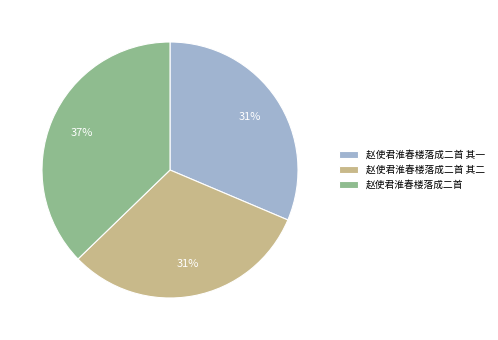

Combined, do 赵使君淮春楼落成二首 其二 and 赵使君淮春楼落成二首 其一 account for over 50%?

Yes